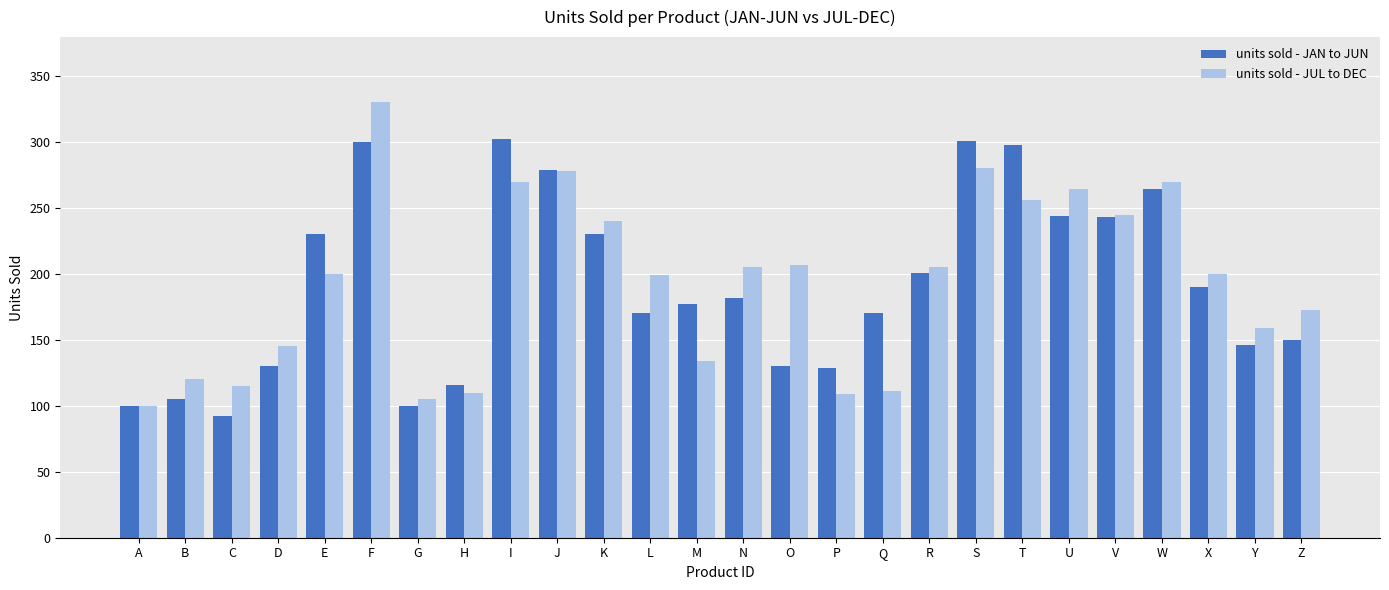

What is the highest value of the units sold - JUL to DEC series?

330